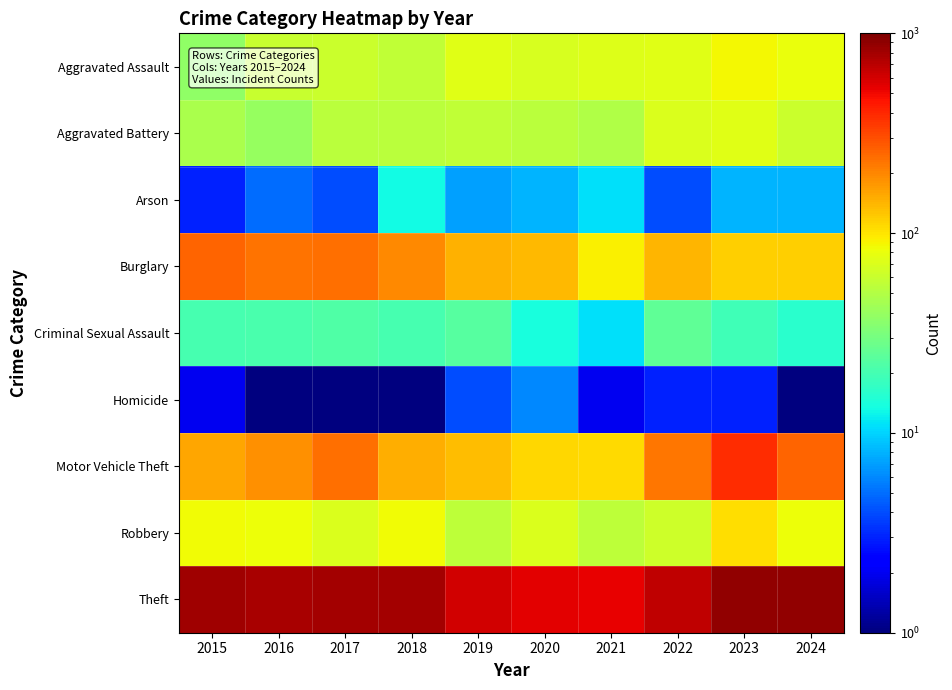

Reading right to left, extract all data points from this chart.

Aggravated Assault: 2024=80	2023=88	2022=74	2021=72	2020=68	2019=73	2018=56	2017=62	2016=60	2015=38
Aggravated Battery: 2024=62	2023=73	2022=71	2021=50	2020=54	2019=57	2018=54	2017=53	2016=40	2015=47
Arson: 2024=8	2023=8	2022=4	2021=11	2020=8	2019=7	2018=13	2017=4	2016=5	2015=3
Burglary: 2024=116	2023=117	2022=140	2021=92	2020=137	2019=144	2018=198	2017=233	2016=227	2015=254
Criminal Sexual Assault: 2024=16	2023=19	2022=25	2021=11	2020=14	2019=23	2018=20	2017=22	2016=21	2015=20
Homicide: 2024=1	2023=3	2022=3	2021=2	2020=6	2019=4	2018=1	2017=1	2016=1	2015=2
Motor Vehicle Theft: 2024=258	2023=383	2022=222	2021=109	2020=110	2019=134	2018=148	2017=235	2016=183	2015=156
Robbery: 2024=83	2023=105	2022=63	2021=55	2020=70	2019=55	2018=84	2017=70	2016=82	2015=84
Theft: 2024=881	2023=882	2022=685	2021=530	2020=550	2019=603	2018=798	2017=791	2016=767	2015=818